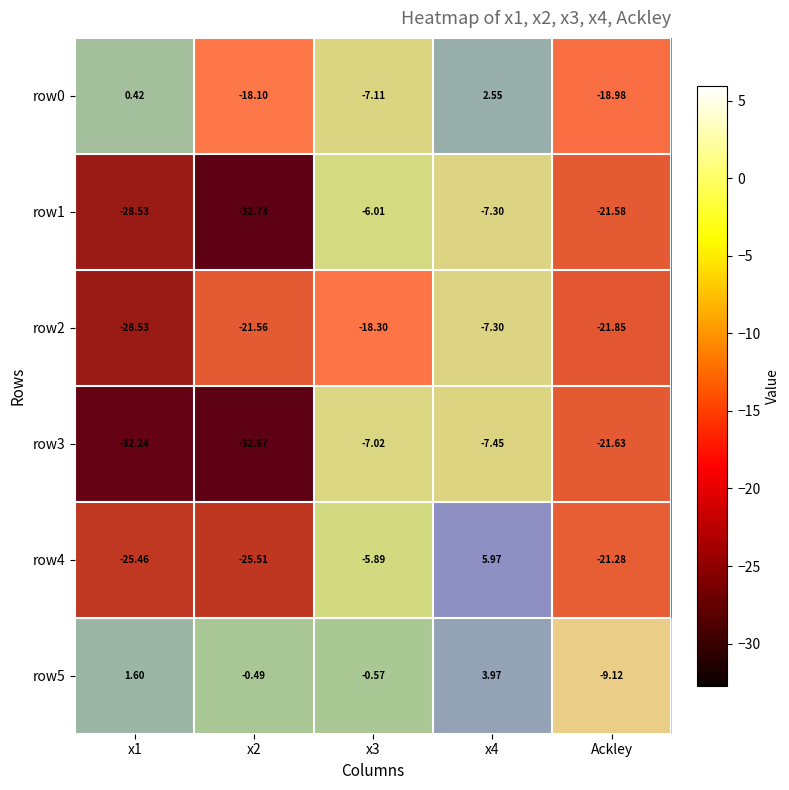

Rank the categories by row2 value from highest to lowest.

x4, x3, x2, Ackley, x1